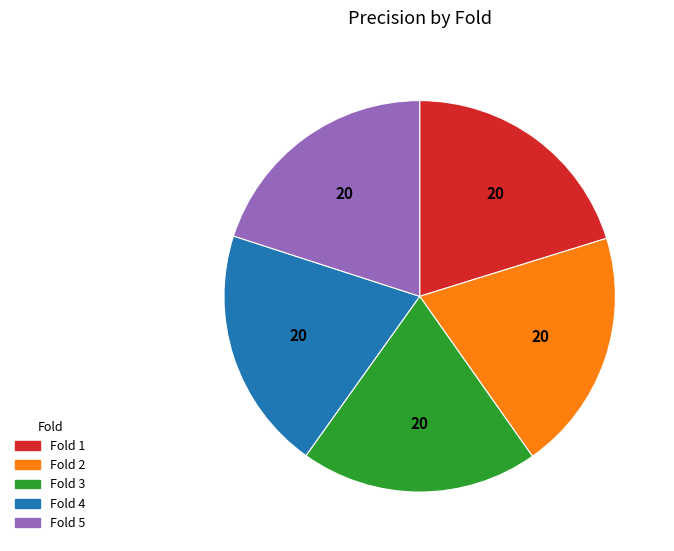

Is there a majority slice in this chart?

No